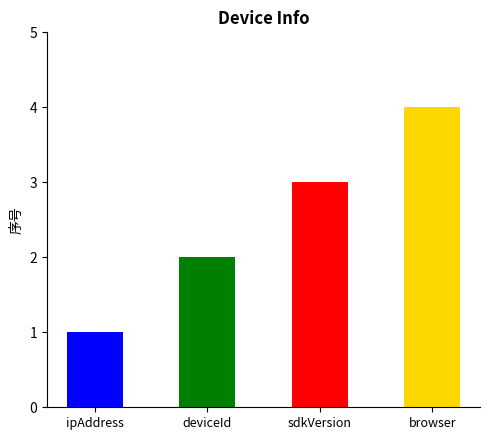

Between sdkVersion and browser, which is larger?

browser